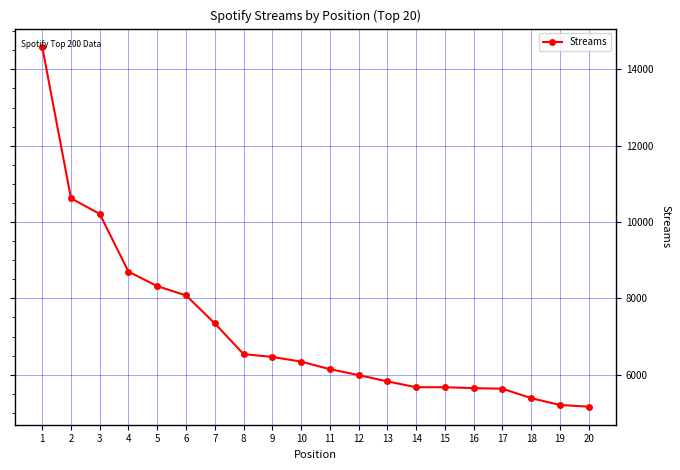

The value at 18 is 2373. True or false?

False